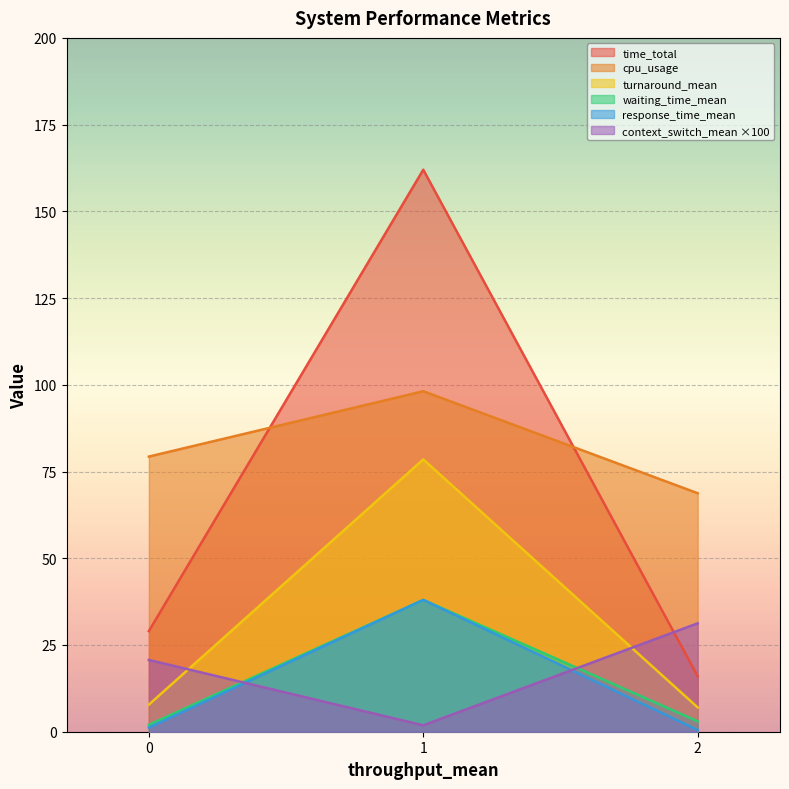

Between 1 and 2, which series saw the biggest shift?

time_total